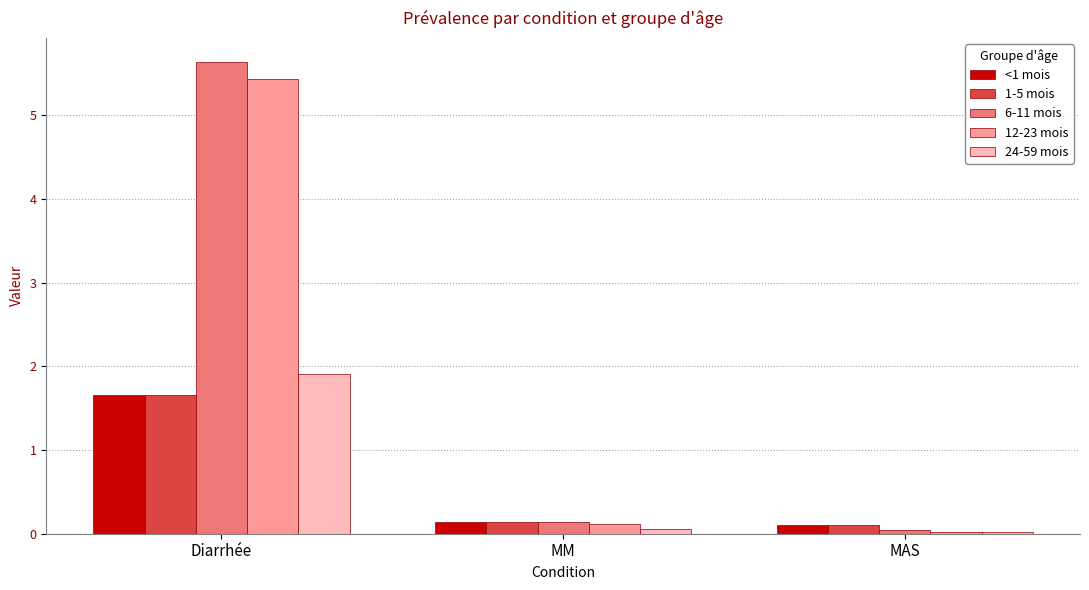

The value of 6-11 mois at Diarrhée is 5.6. True or false?

True